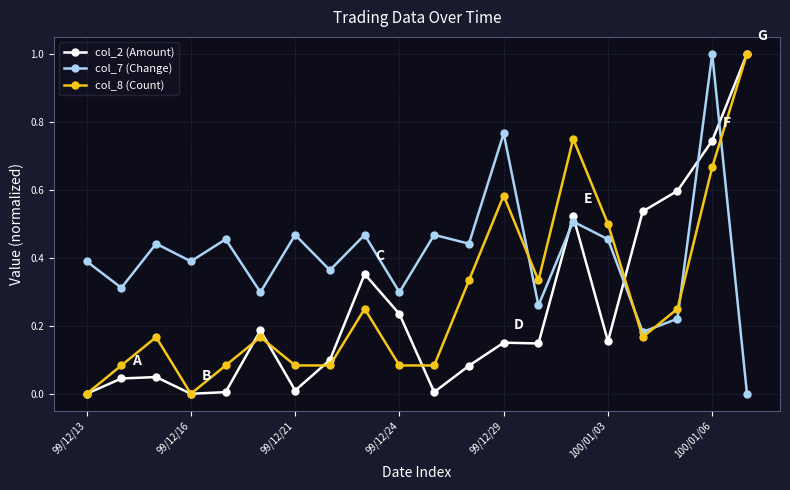

True or false: col_7 (Change) and col_2 (Amount) cross at least once.

True